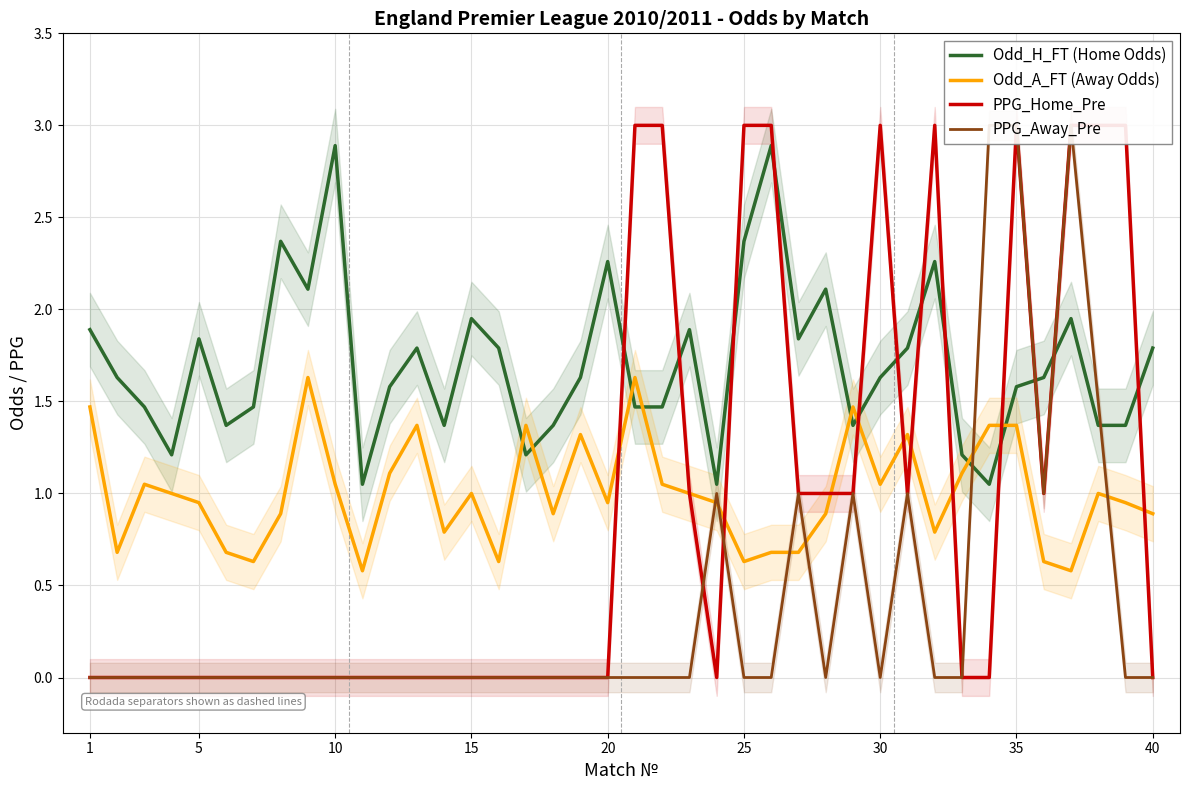

True or false: Odd_H_FT (Home Odds) has more than 0 points higher than both neighbors.

True